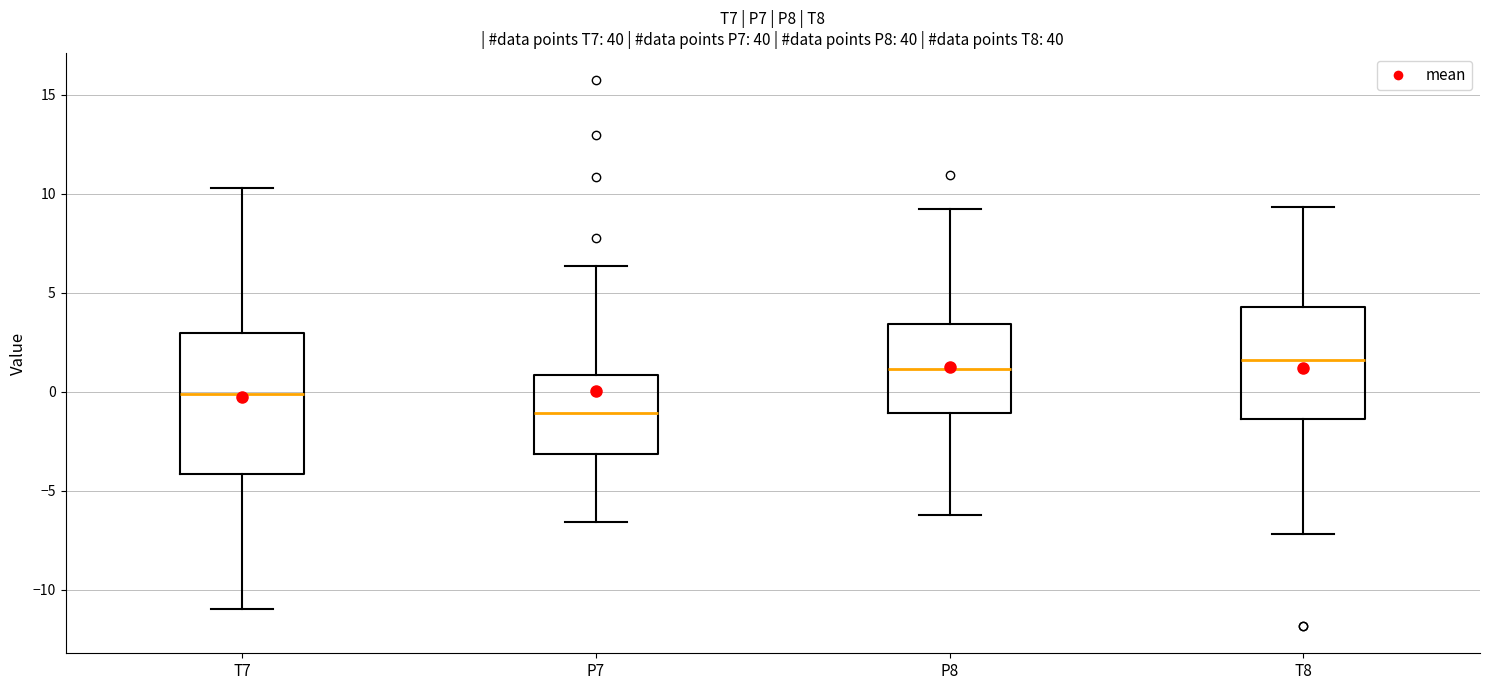

Reading left to right, transcribe this box plot: for each box, give where its median line is, the range the box spans, and where its two whiskers end, as read against the y-axis. The values are not printed on the chart, so give them approximately, as read against the axis.

T7: median 0.0, box -4.0 to 3.0, whiskers -11.0 to 10.5
P7: median -1.0, box -3.0 to 1.0, whiskers -6.5 to 6.5
P8: median 1.0, box -1.0 to 3.5, whiskers -6.0 to 9.0
T8: median 1.5, box -1.5 to 4.5, whiskers -7.0 to 9.5